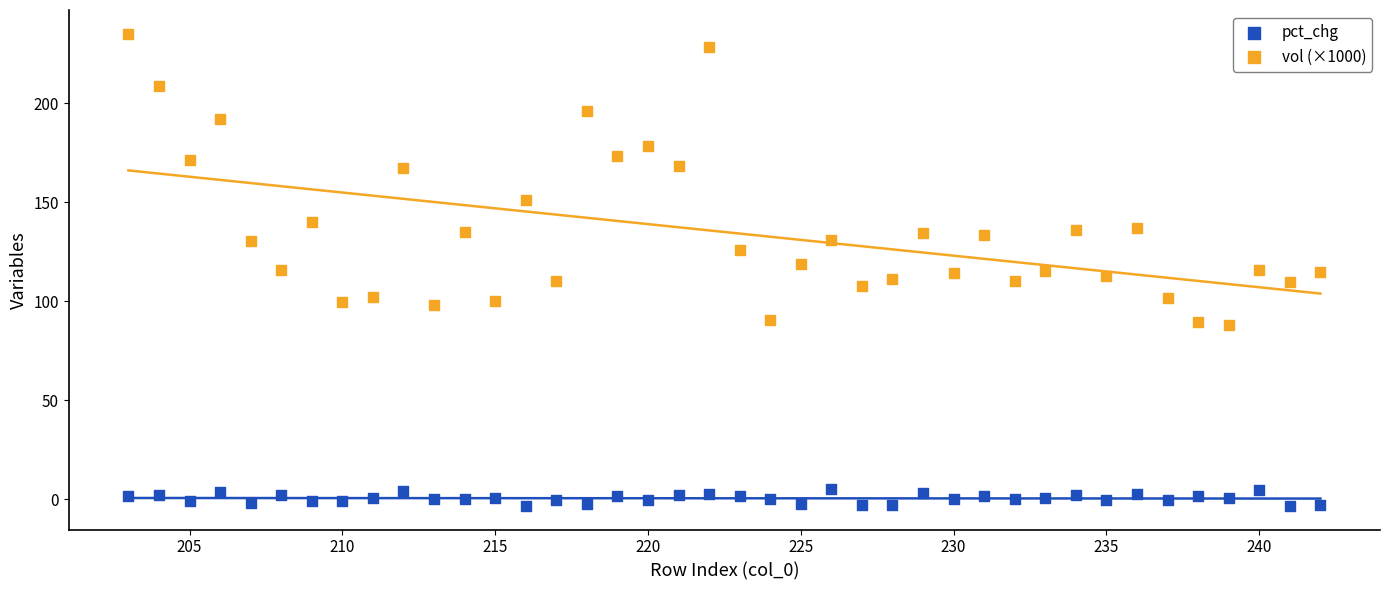

Which series has the largest Y range (max minus min)?

vol (×1000)